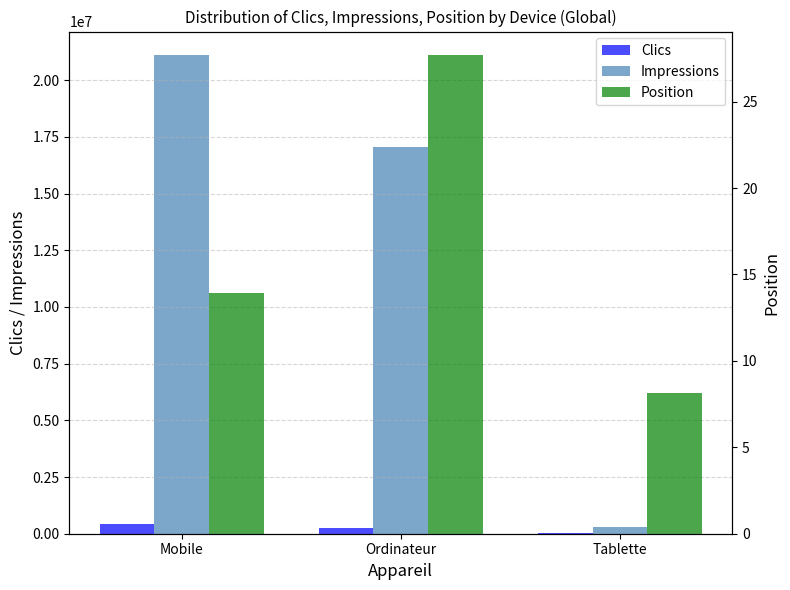

What is the label of the 3rd bar from the left?

Tablette